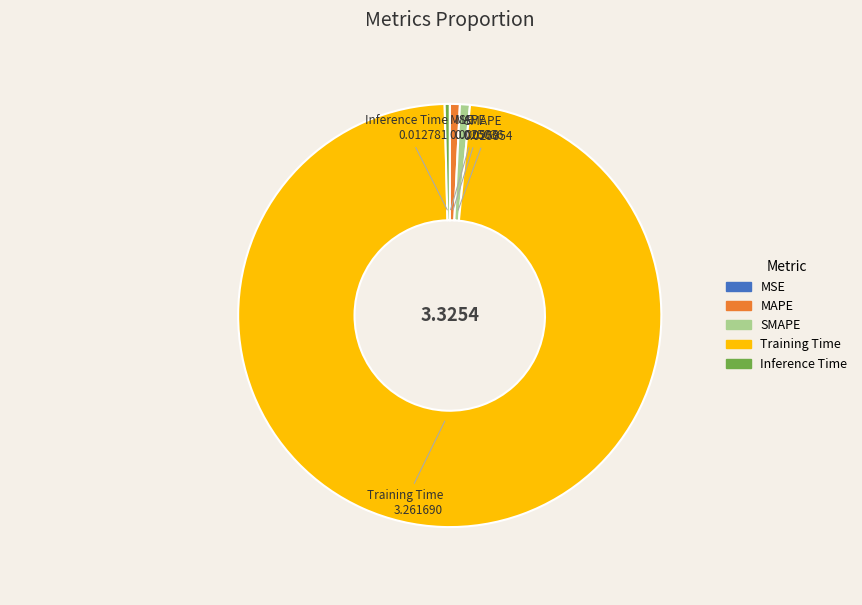

Does MAPE account for over 50% of the chart?

No